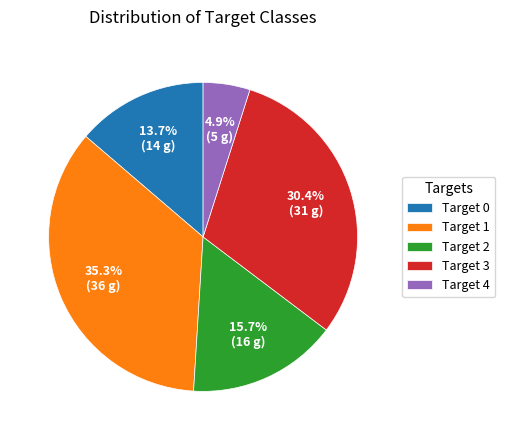

What percentage is NOT represented by Target 3?

69.6%